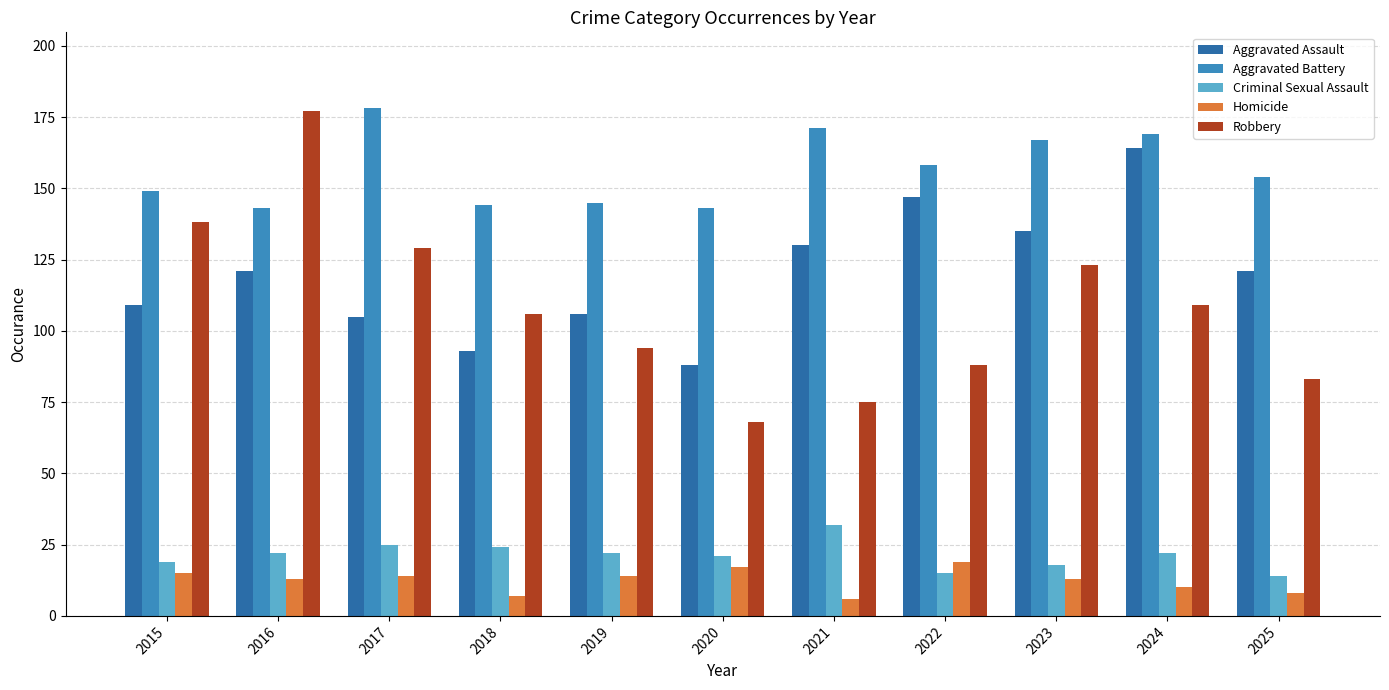

Rank the series at 2020 from lowest to highest value.

Homicide, Criminal Sexual Assault, Robbery, Aggravated Assault, Aggravated Battery